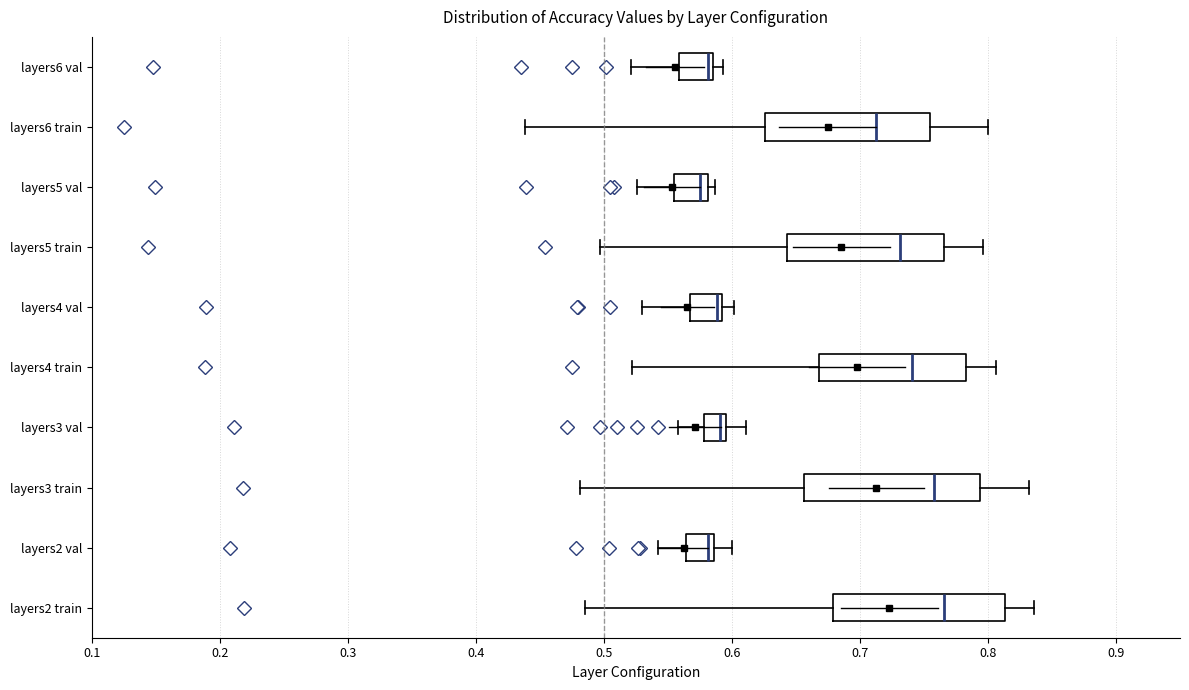

Reading bottom to top, transcribe this box plot: for each box, give where its median line is, the range the box spans, and where its two whiskers end, as read against the x-axis. The values are not printed on the chart, so give them approximately, as read against the axis.

layers2 train: median 0.77, box 0.68 to 0.81, whiskers 0.49 to 0.84
layers2 val: median 0.58, box 0.56 to 0.59, whiskers 0.54 to 0.60
layers3 train: median 0.76, box 0.66 to 0.79, whiskers 0.48 to 0.83
layers3 val: median 0.59, box 0.58 to 0.60, whiskers 0.56 to 0.61
layers4 train: median 0.74, box 0.67 to 0.78, whiskers 0.52 to 0.81
layers4 val: median 0.59 (just left of the box's right edge), box 0.57 to 0.59, whiskers 0.53 to 0.60
layers5 train: median 0.73, box 0.64 to 0.77, whiskers 0.50 to 0.80
layers5 val: median 0.58 (just left of the box's right edge), box 0.55 to 0.58, whiskers 0.53 to 0.59
layers6 train: median 0.71, box 0.63 to 0.75, whiskers 0.44 to 0.80
layers6 val: median 0.58, box 0.56 to 0.59, whiskers 0.52 to 0.59 (just right of the box's right edge)